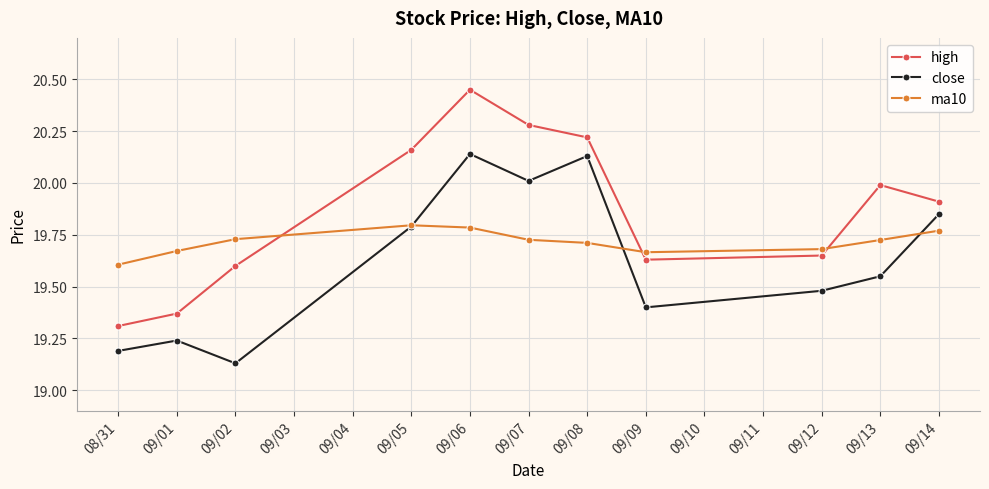

At 09/08, list the series in order from largest to smallest.

high, close, ma10